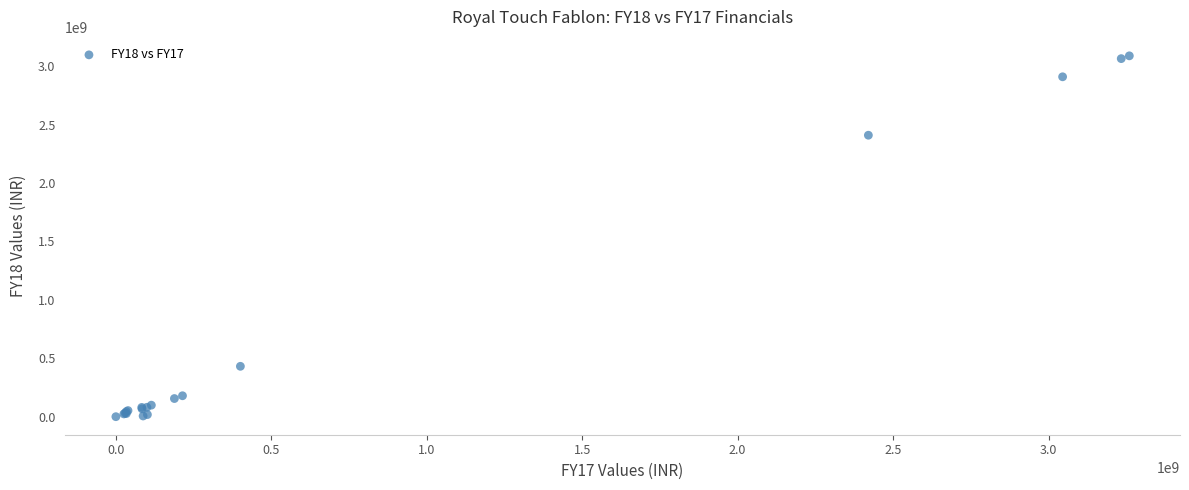

What Y value in the scatter plot is closest to 1544489025?

2409224562.1